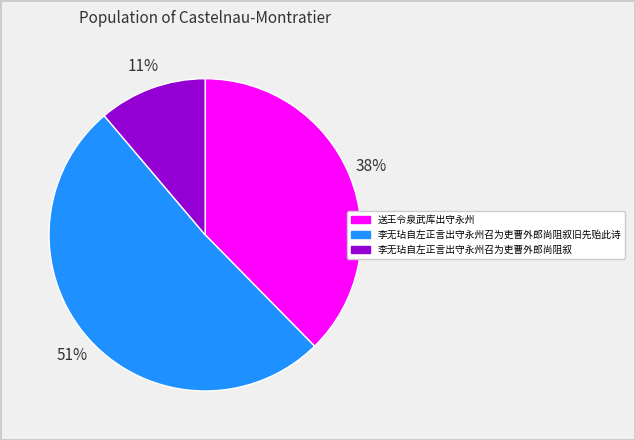

Is it true that 李无玷自左正言出守永州召为吏曹外郎尚阻叙旧先贻此诗 is 58% of the pie?

False